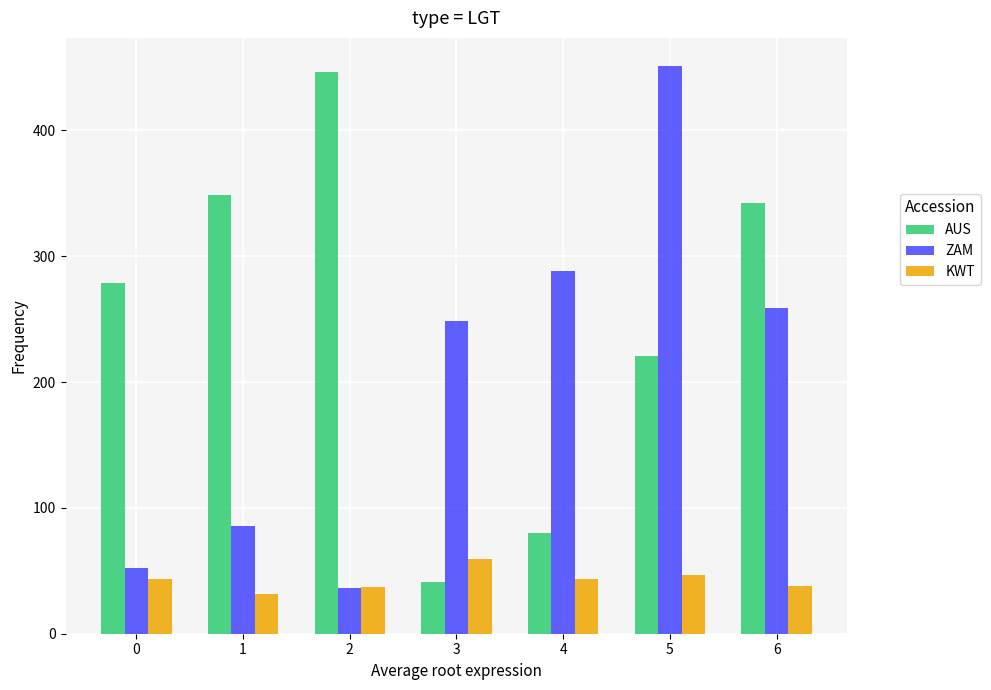

The value of AUS at 2 is 446.7. True or false?

True